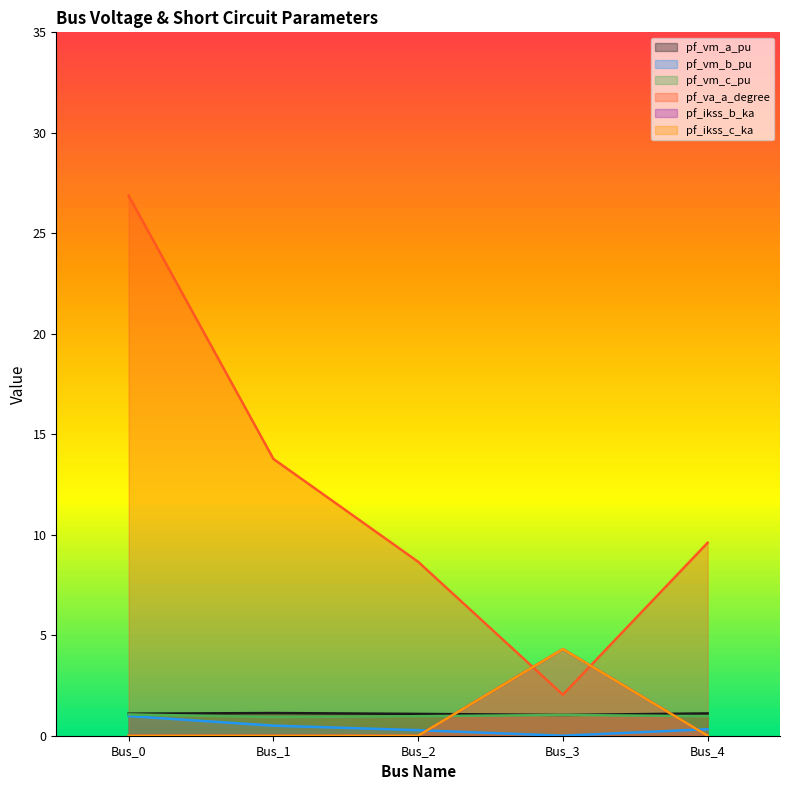

Which category has the highest value in the pf_vm_a_pu series?

Bus_1